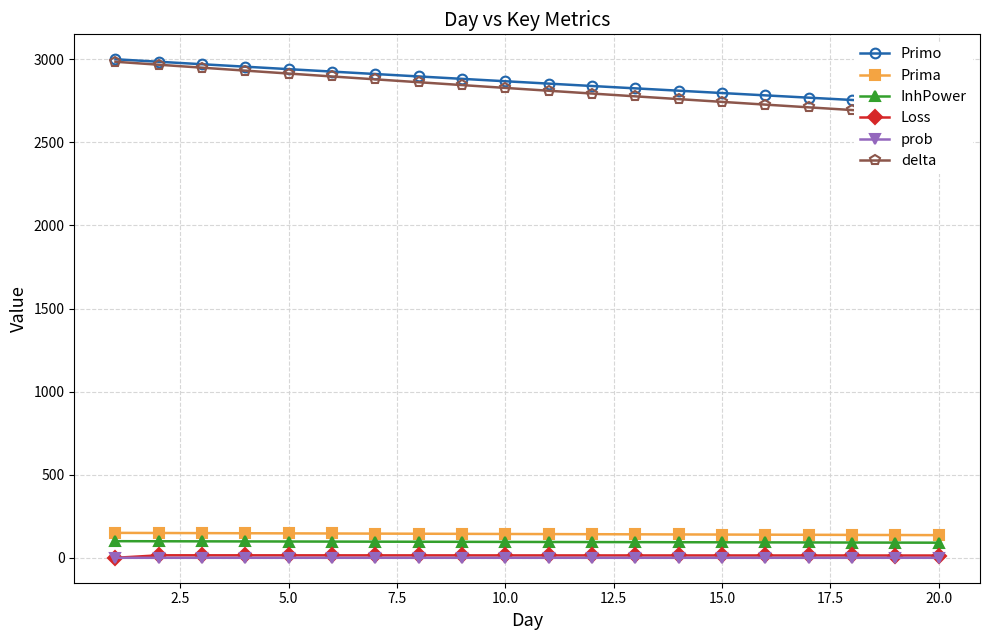

What is the sum of all delta values?

56413.4